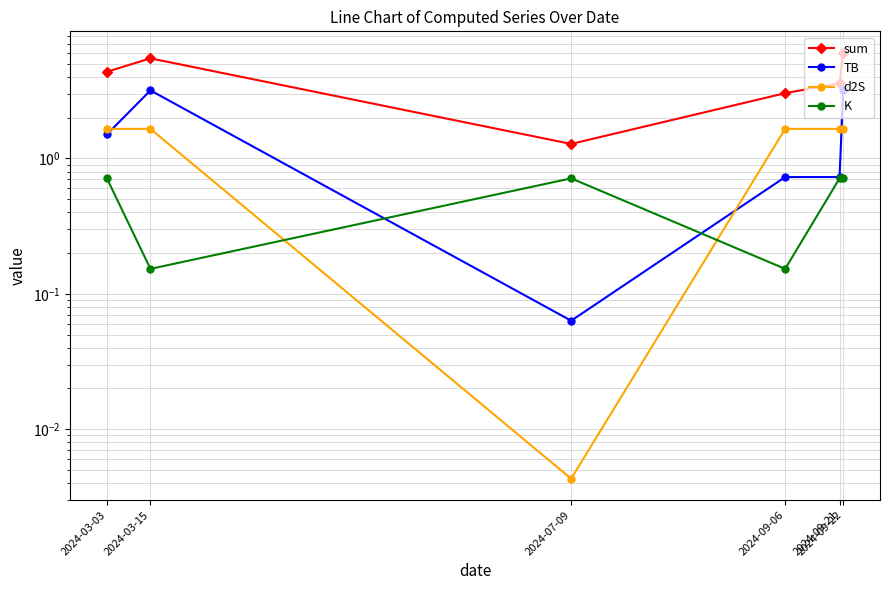

What is the sum of all d2S values?

8.3